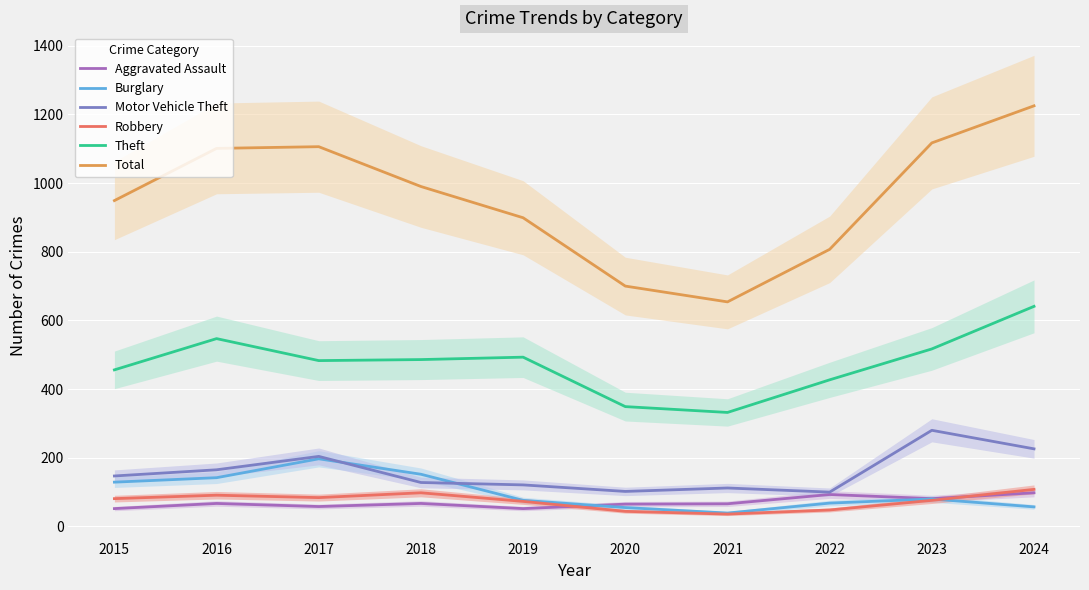

What is the difference between the second highest and second lowest values in the Theft series?

198